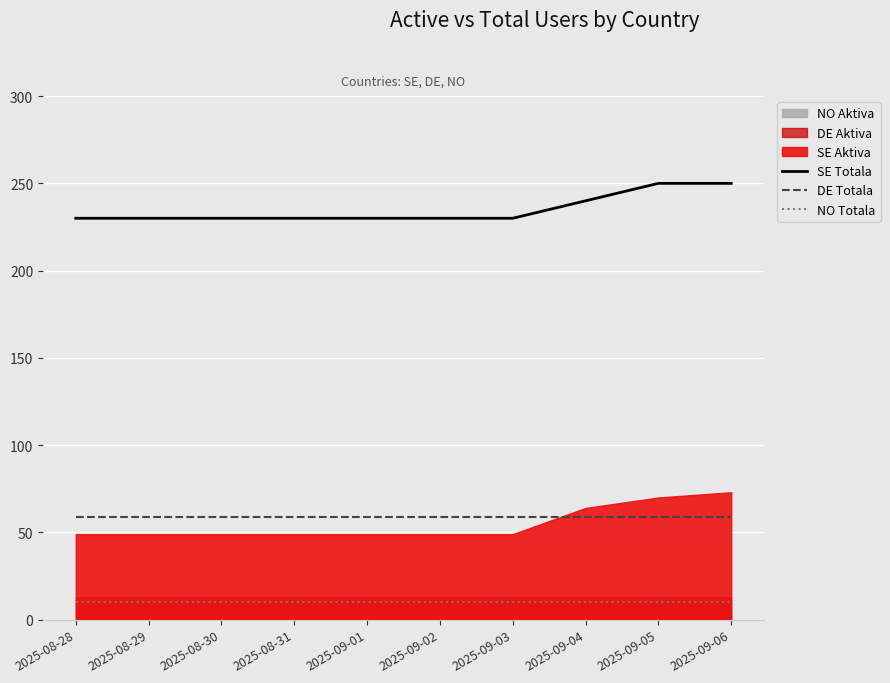

True or false: NO Totala has more than 1 interior local peaks.

False